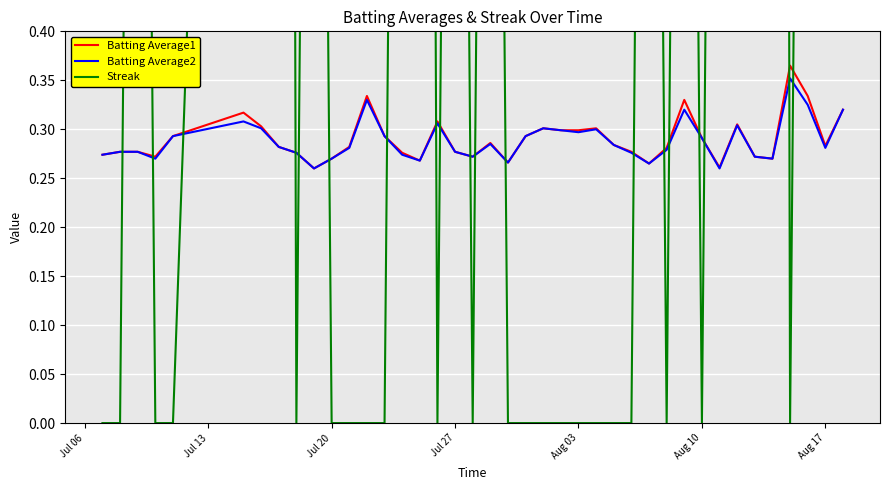

After their last crossing, which series has the higher values: Batting Average2 or Streak?

Streak